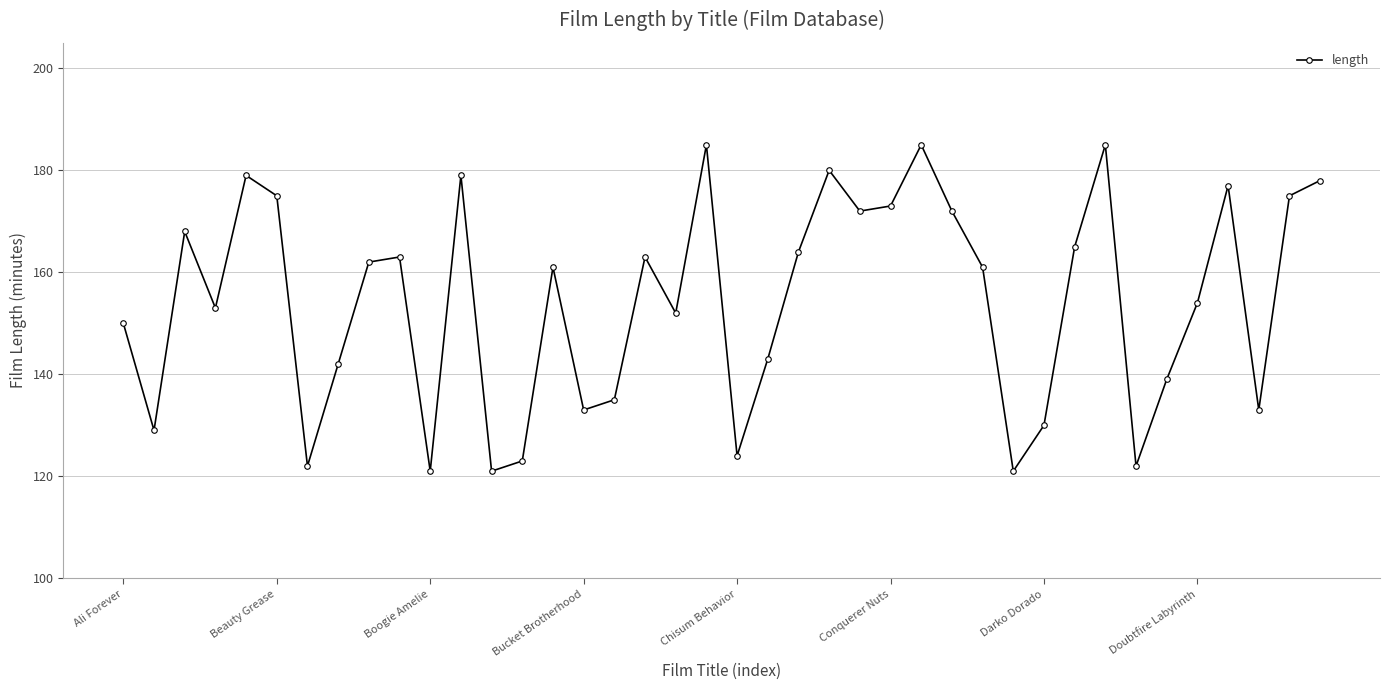

How many points are higher than both their immediate neighbors (excluding endpoints)?

11